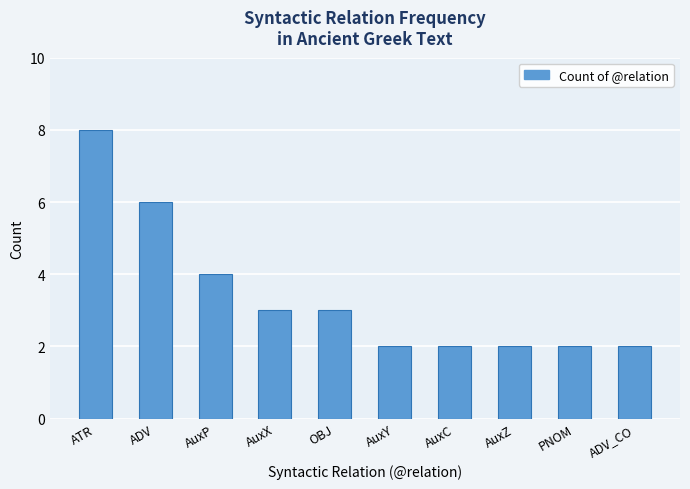

Read the value at ADV.

6